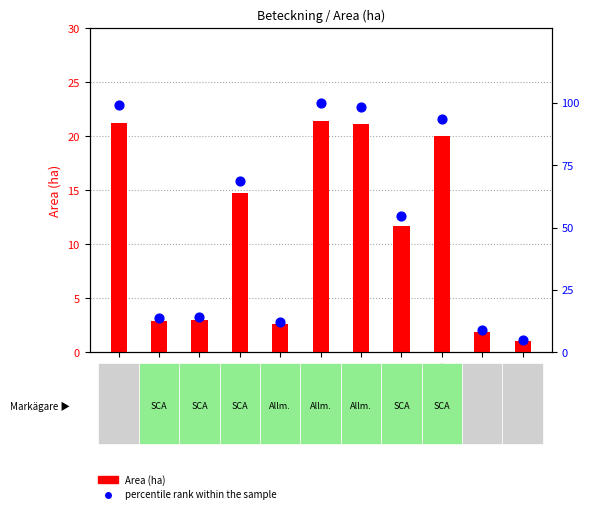

Which series contains the highest Y value?

percentile rank within the sample